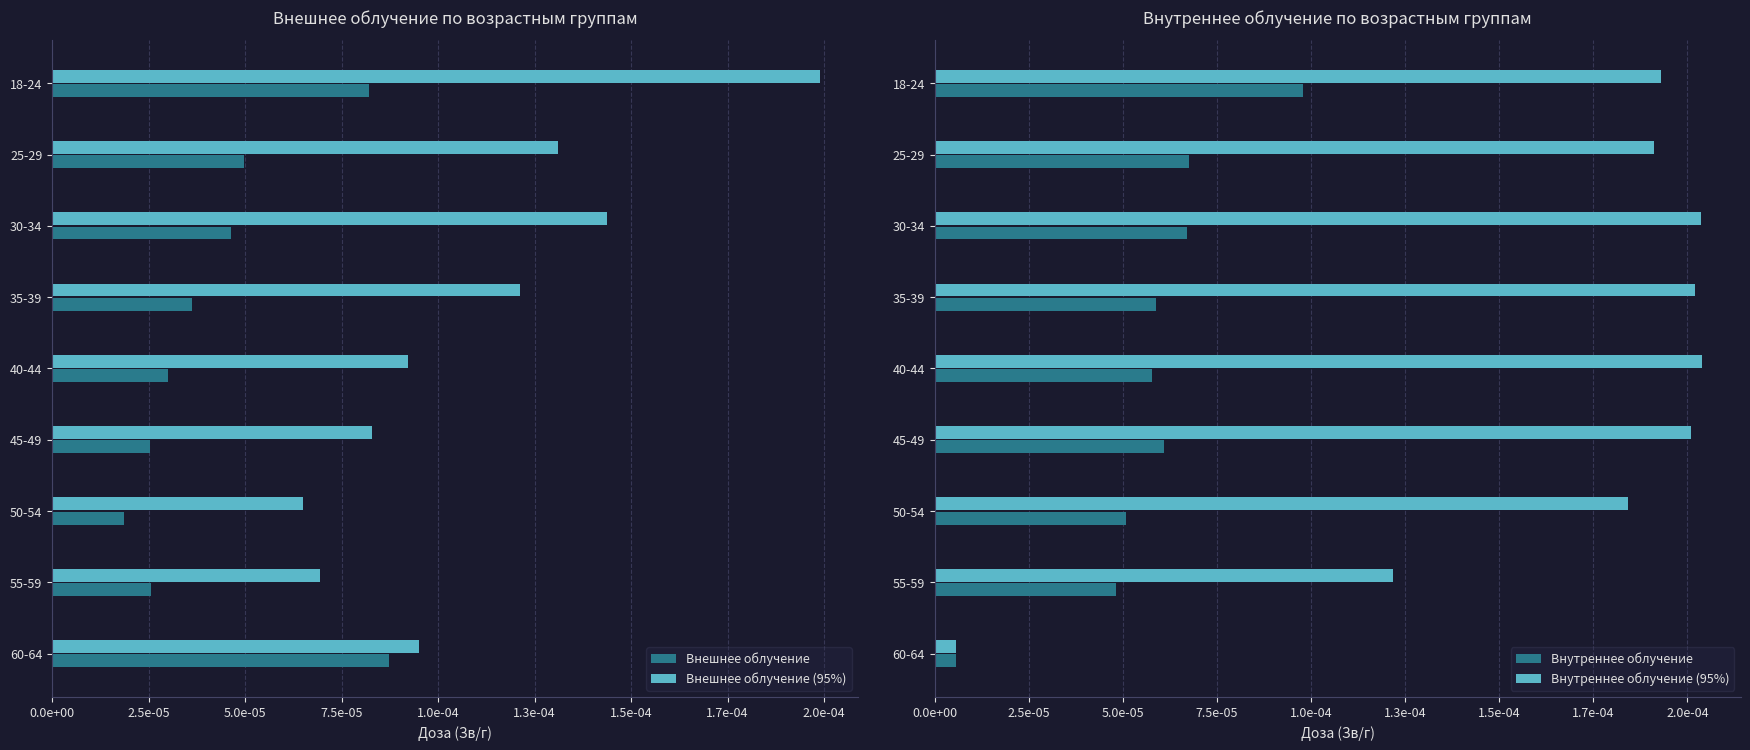

How many distinct data groups are displayed?

4